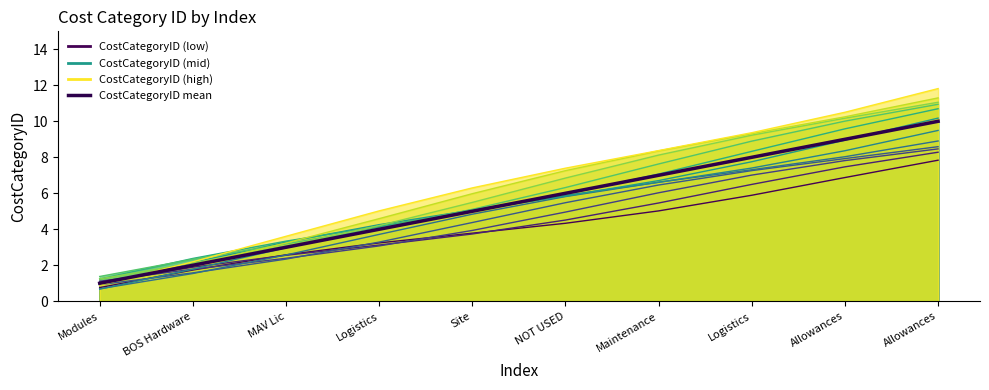

Which has a higher value, NOT USED or Allowances?

Allowances